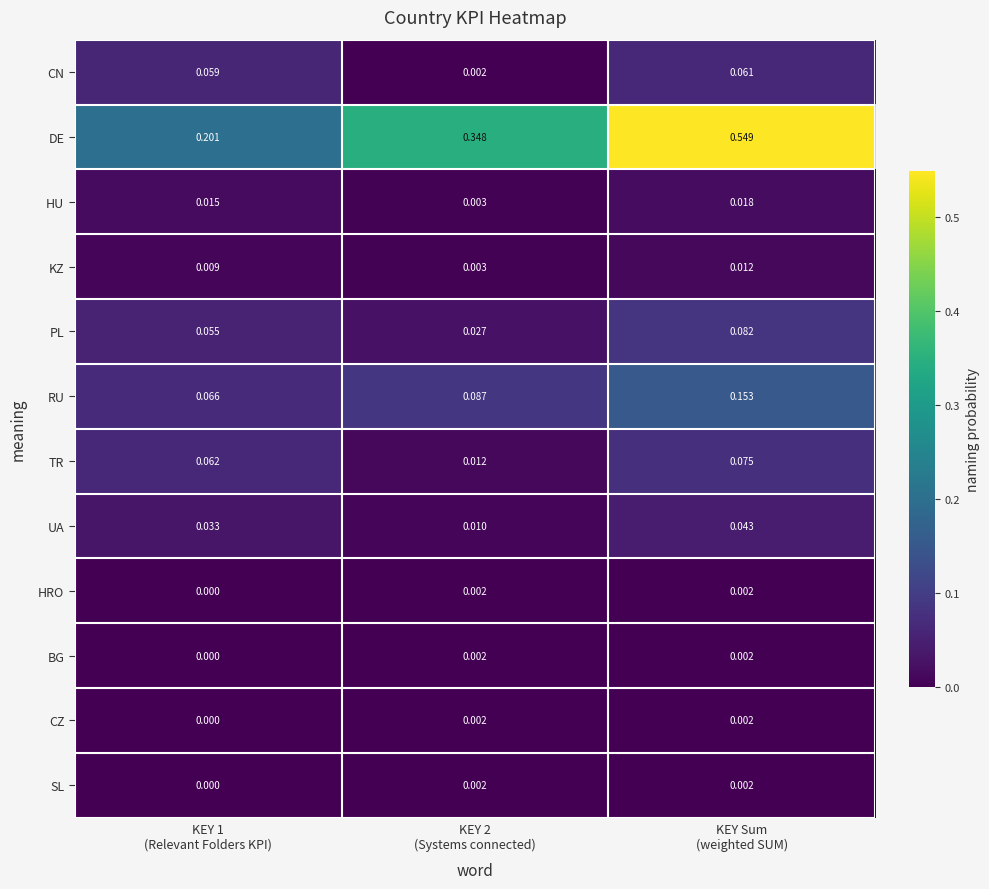

Which series has the largest total across all categories?

DE